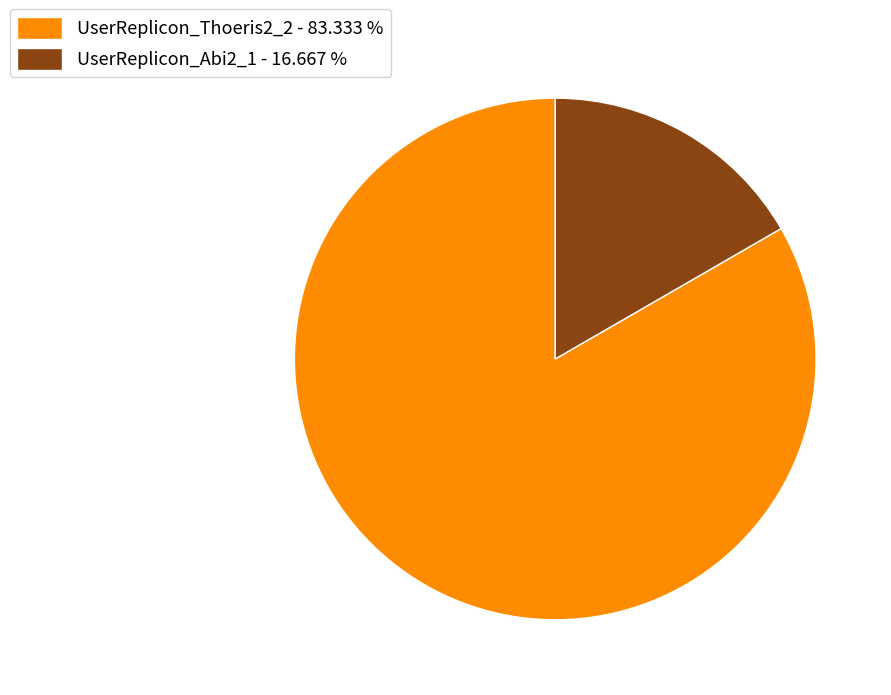

What is the ratio of the value at UserReplicon_Thoeris2_2 - 83.333 % to the value at UserReplicon_Abi2_1 - 16.667 %?

5.0